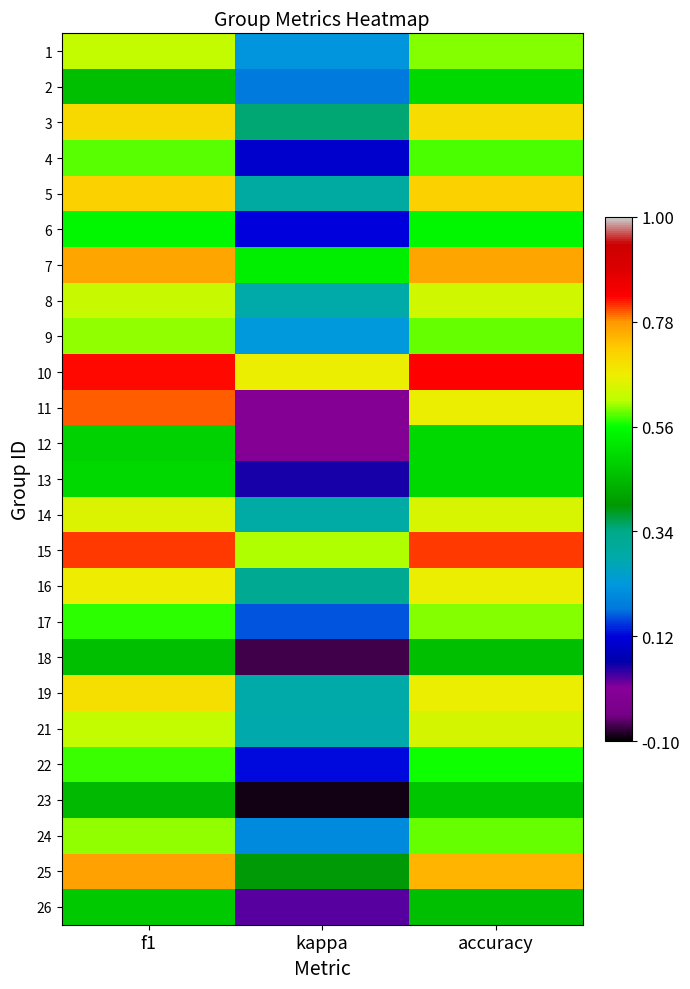

At which category is the sum across all series the highest?

f1